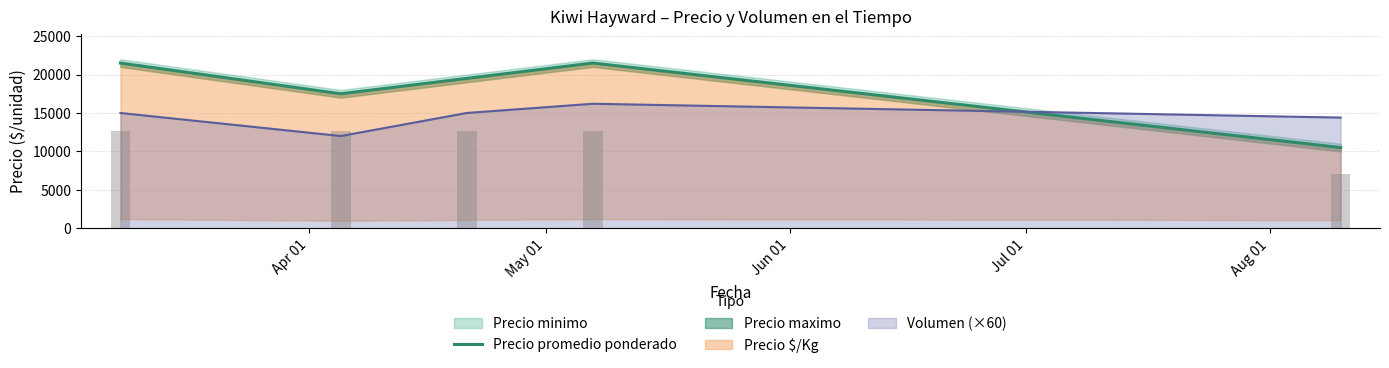

What is the minimum value shown in the chart?

10500